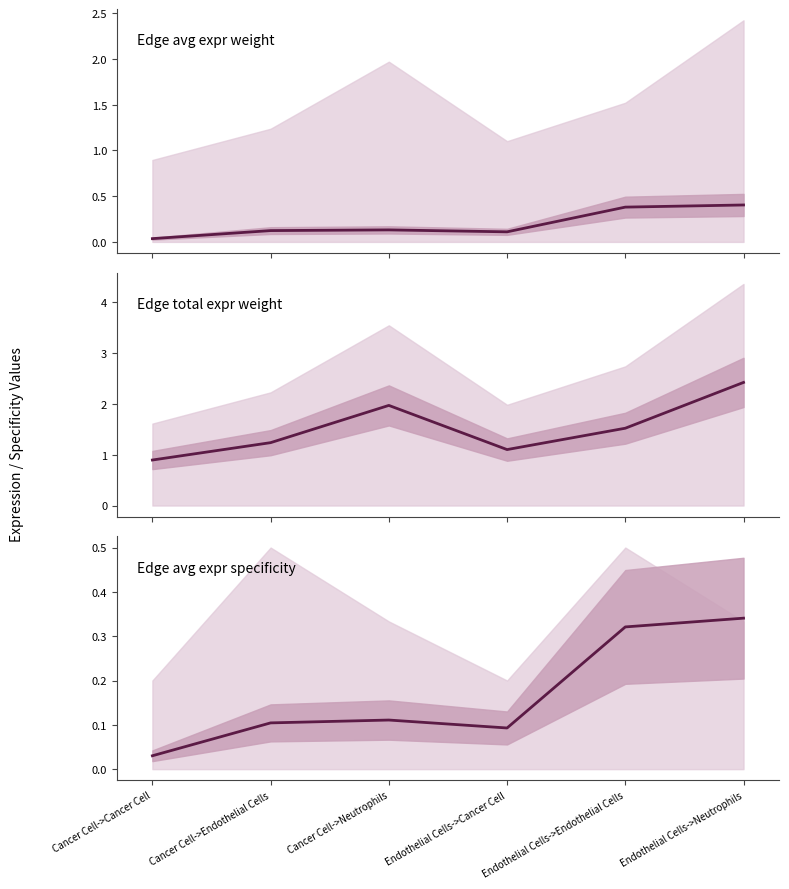

List the labels in order of Edge avg expr derived specificity value, largest first.

Endothelial Cells->Neutrophils, Endothelial Cells->Endothelial Cells, Cancer Cell->Neutrophils, Cancer Cell->Endothelial Cells, Endothelial Cells->Cancer Cell, Cancer Cell->Cancer Cell